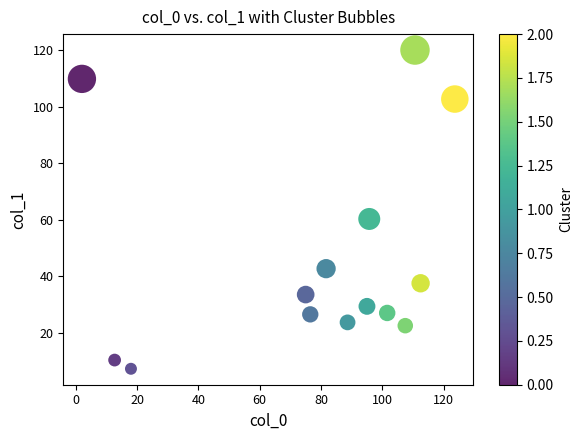

What is the range of X values (max minus min)?

121.7